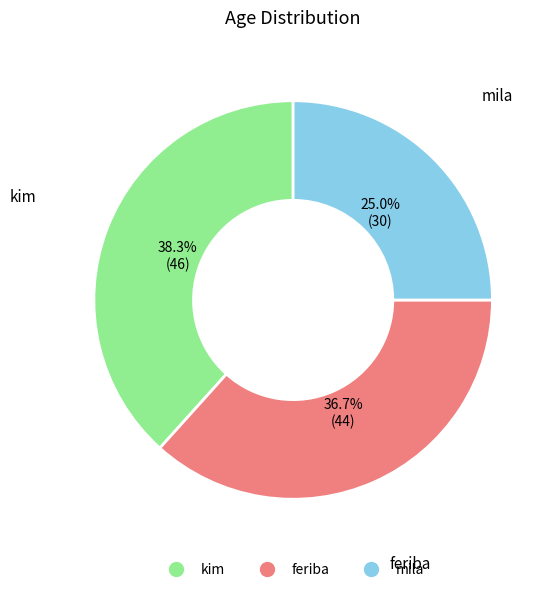

To the nearest percent, what portion does kim represent?

38%